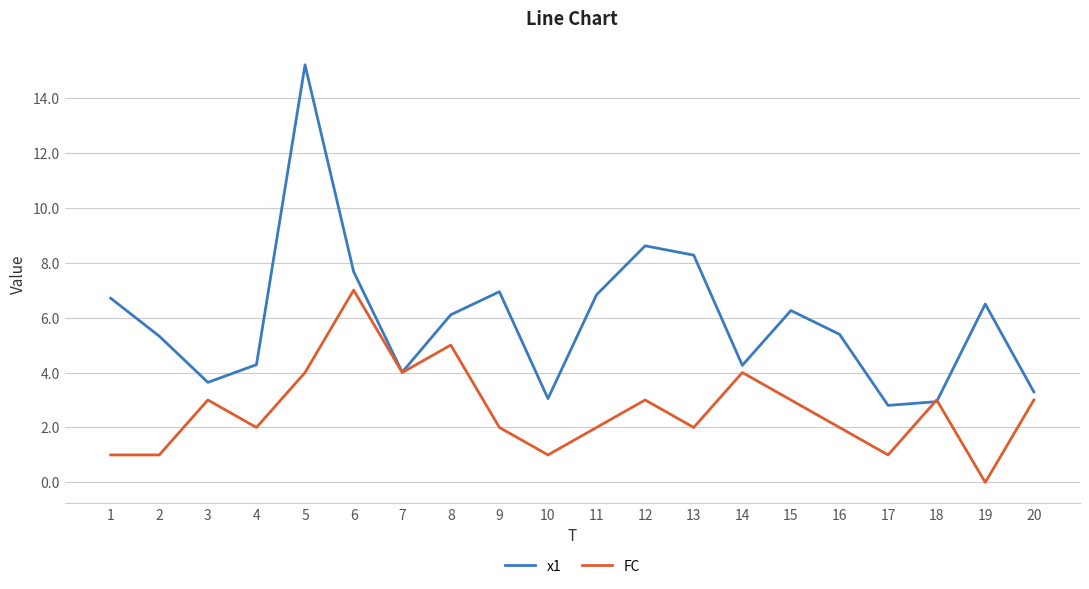

Where does the x1 series first go above 6?

1